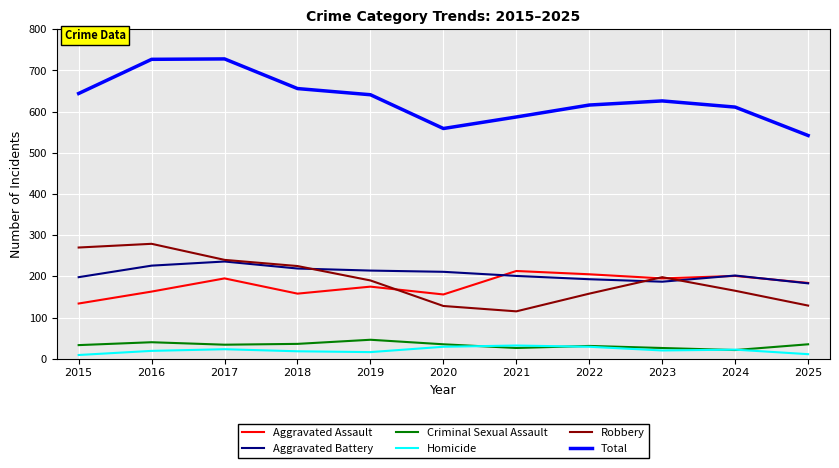

What is the difference between the highest and lowest values at 2022?

587